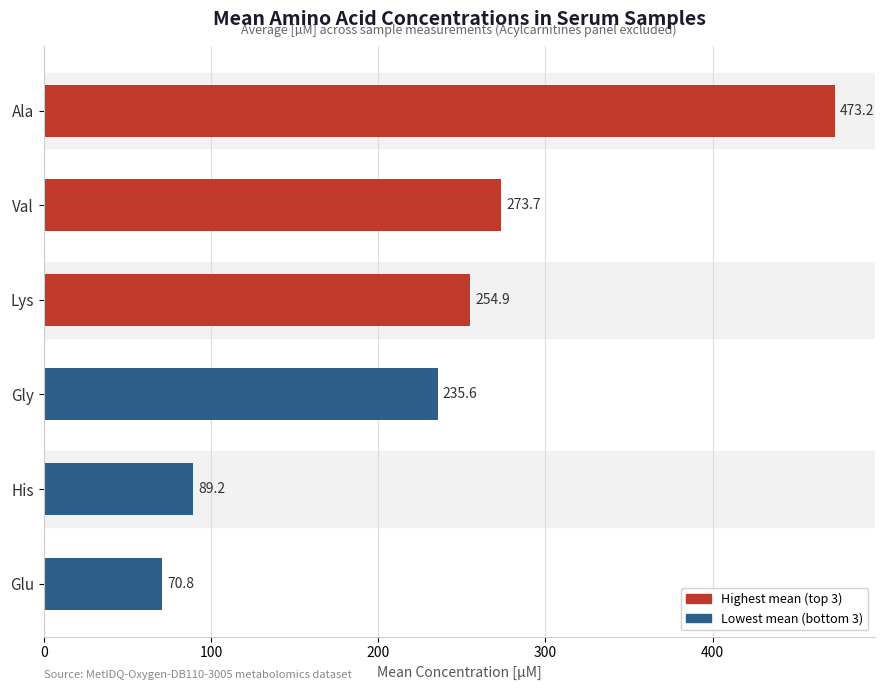

Which category has the lowest value across all series?

Glu